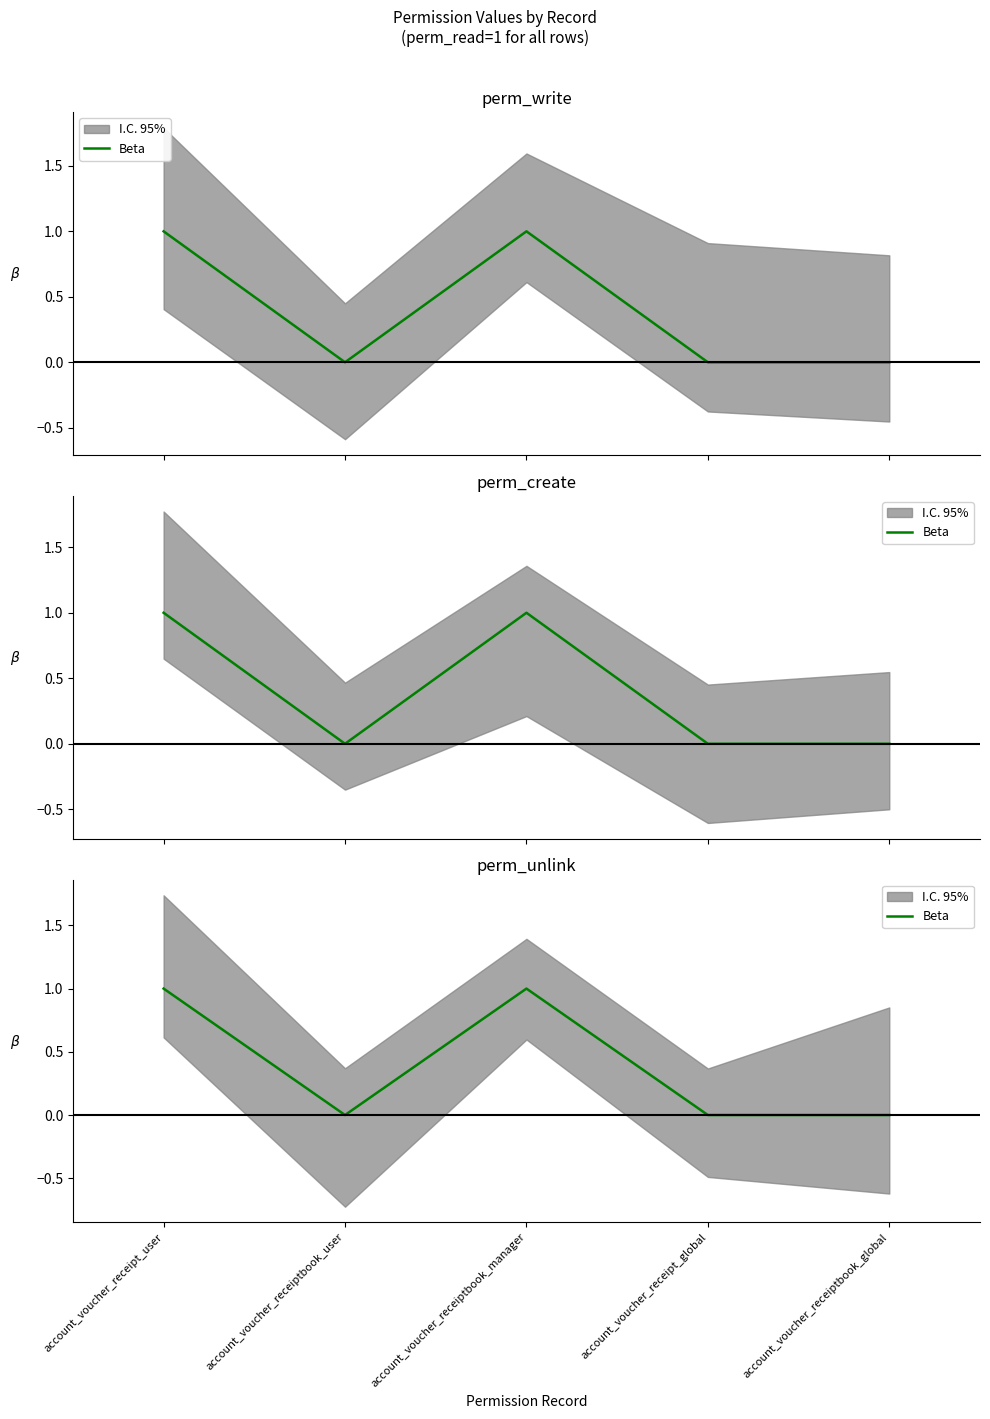

What is the sum of the values at account_voucher_receipt_user and account_voucher_receipt_global?

1